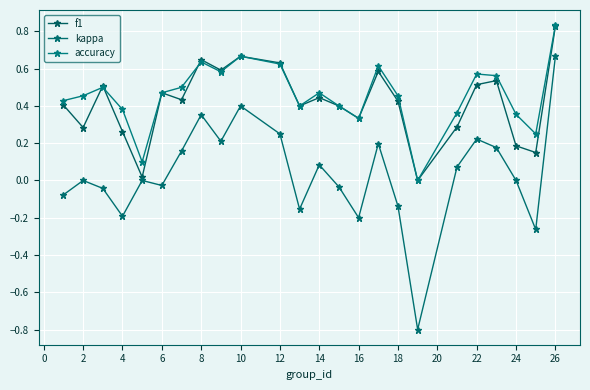

How many series are shown in this chart?

3